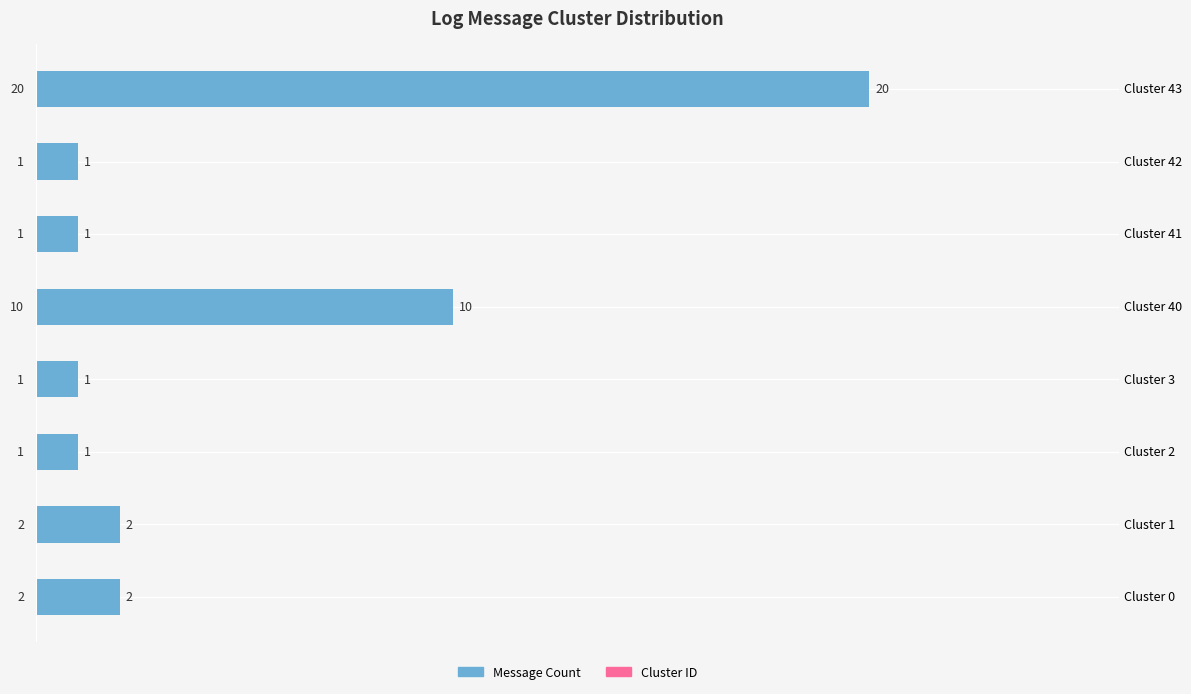

Which series has the largest total across all categories?

Message Count (left)